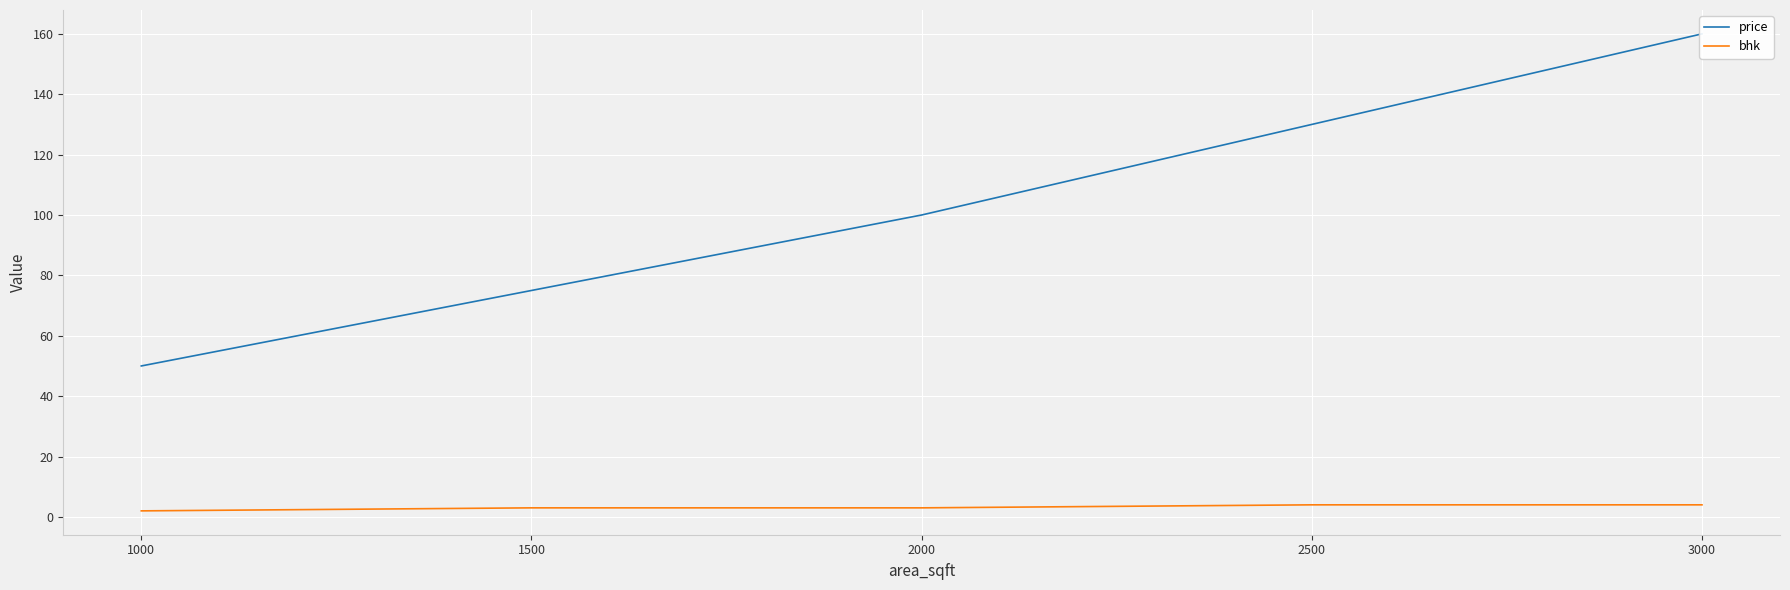

What is the total value across all series at 2000?

103